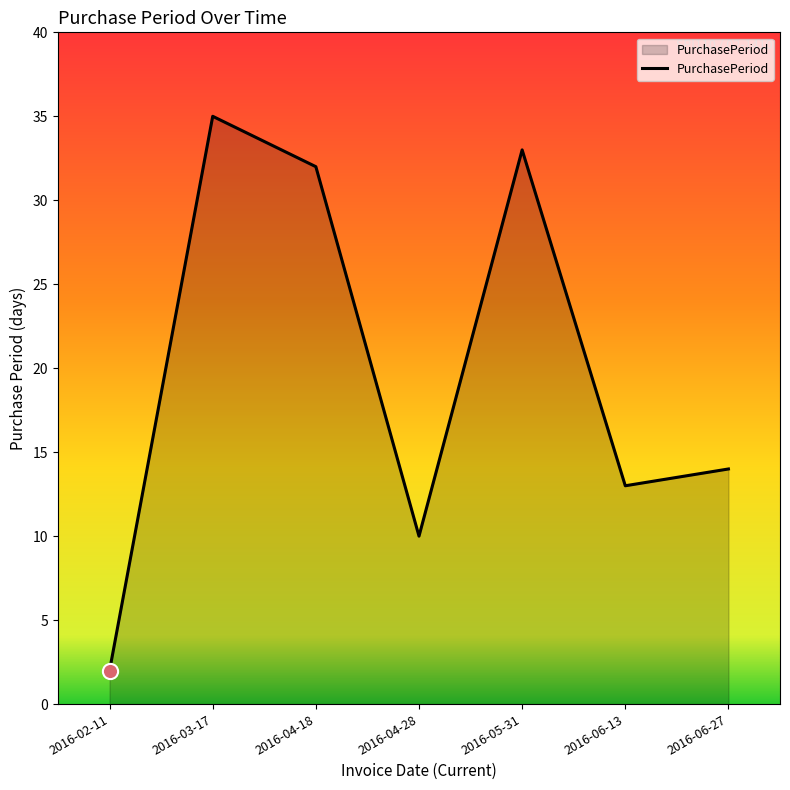

Approximately how many times larger is the value at 2016-04-18 compared to 2016-06-13?

2.5